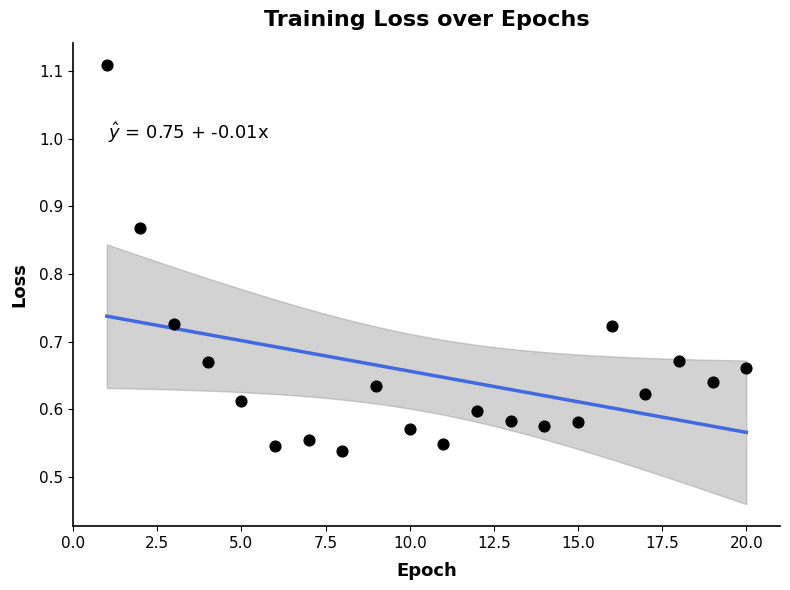

What is the range of X values (max minus min)?

19.0